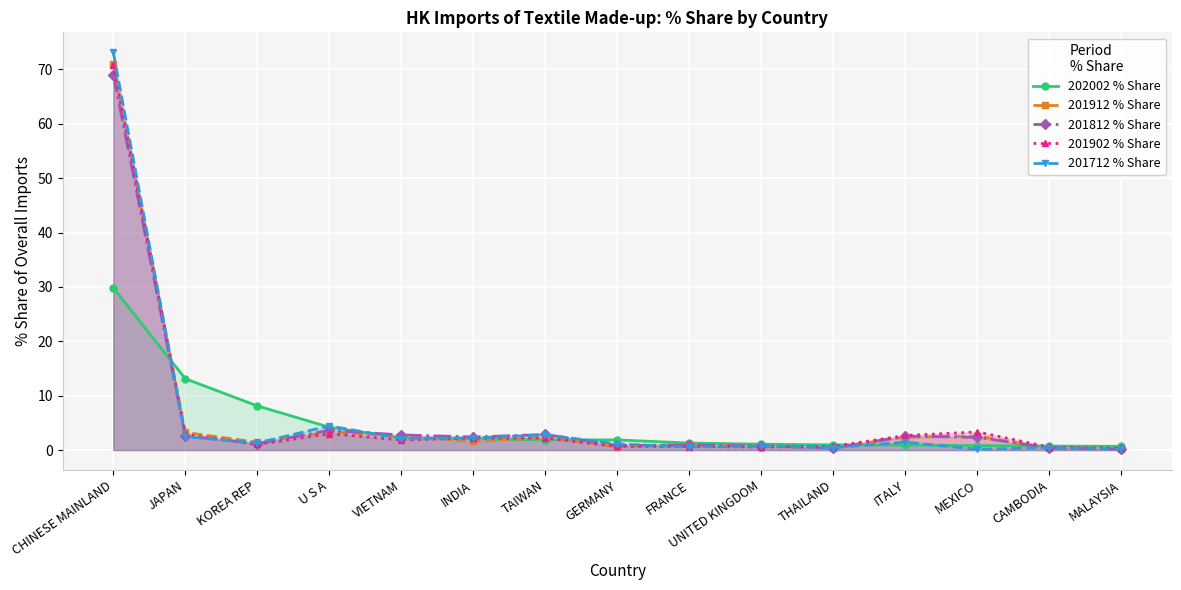

Which series has the widest spread of values?

201712 % Share